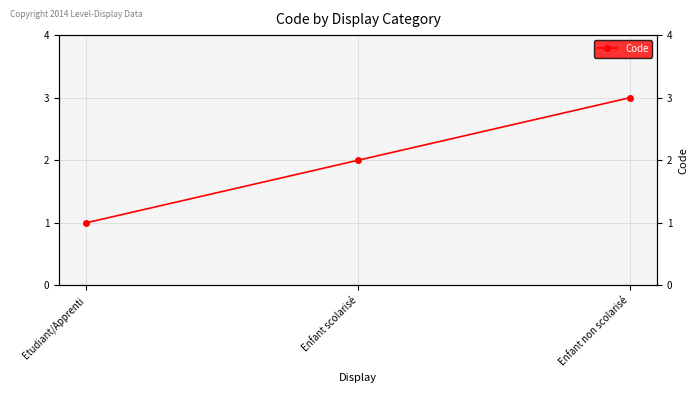

How many categories are shown in the chart?

3